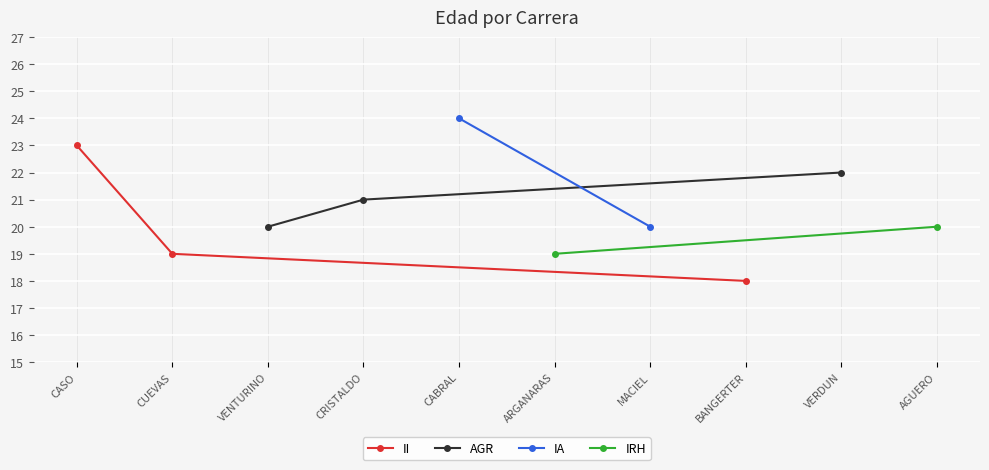

The value of AGR at CRISTALDO is 21. True or false?

True